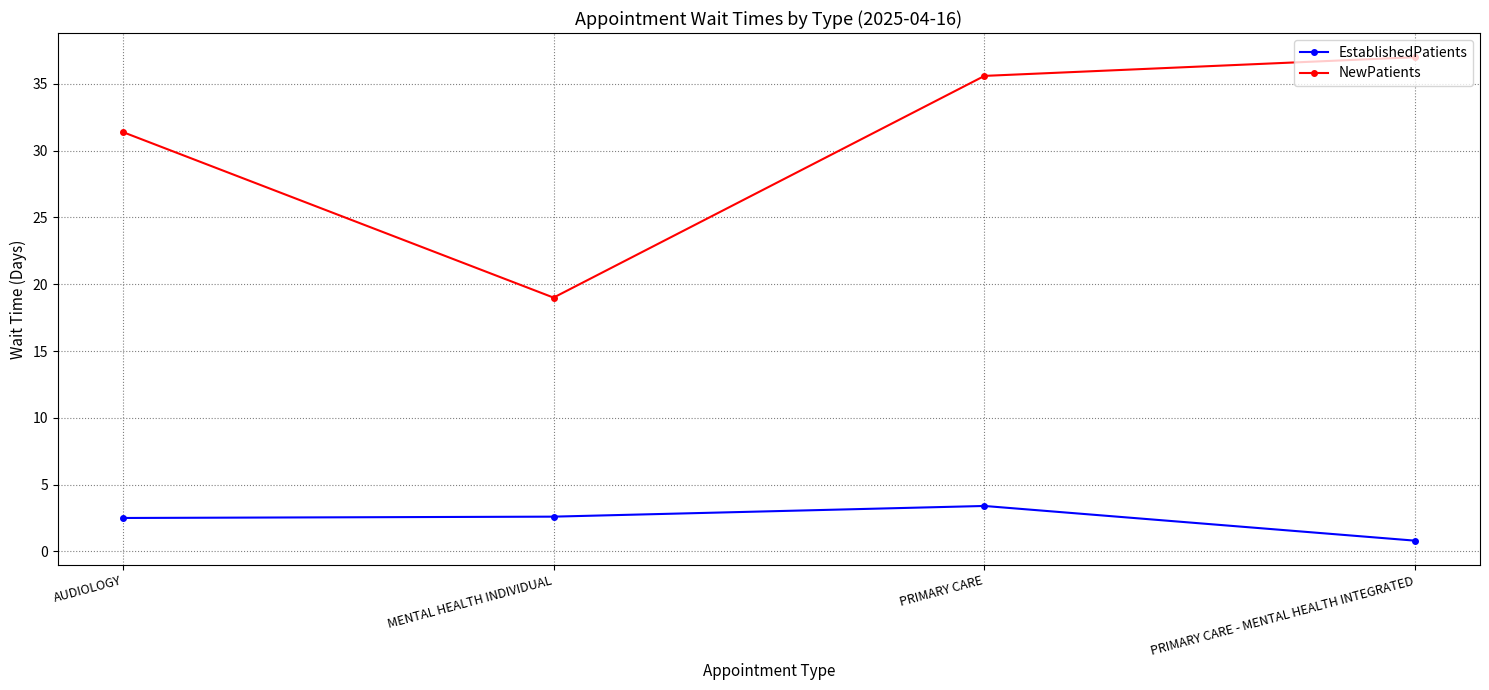

How many interior local valleys does the NewPatients series have?

1